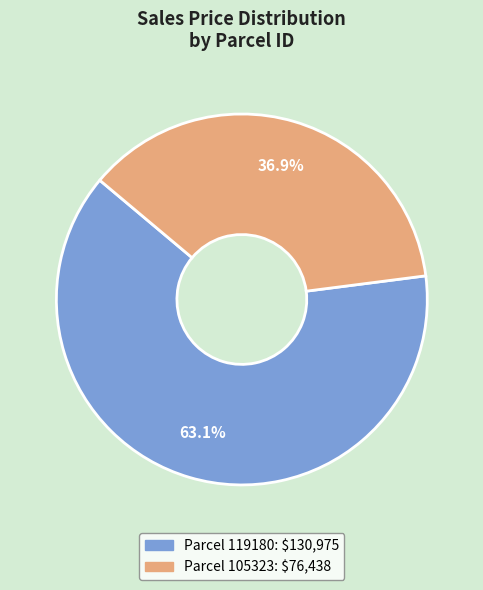

Does any single category account for the majority?

Yes